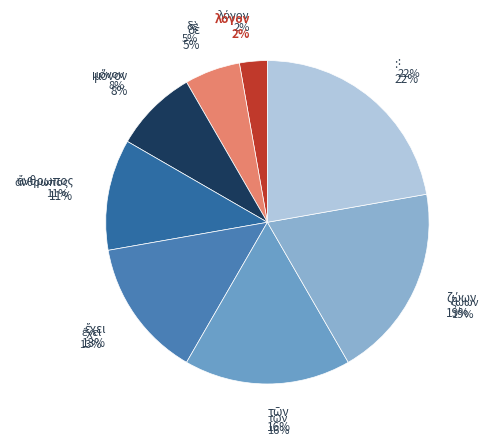

Which slice is the smallest?

λόγον